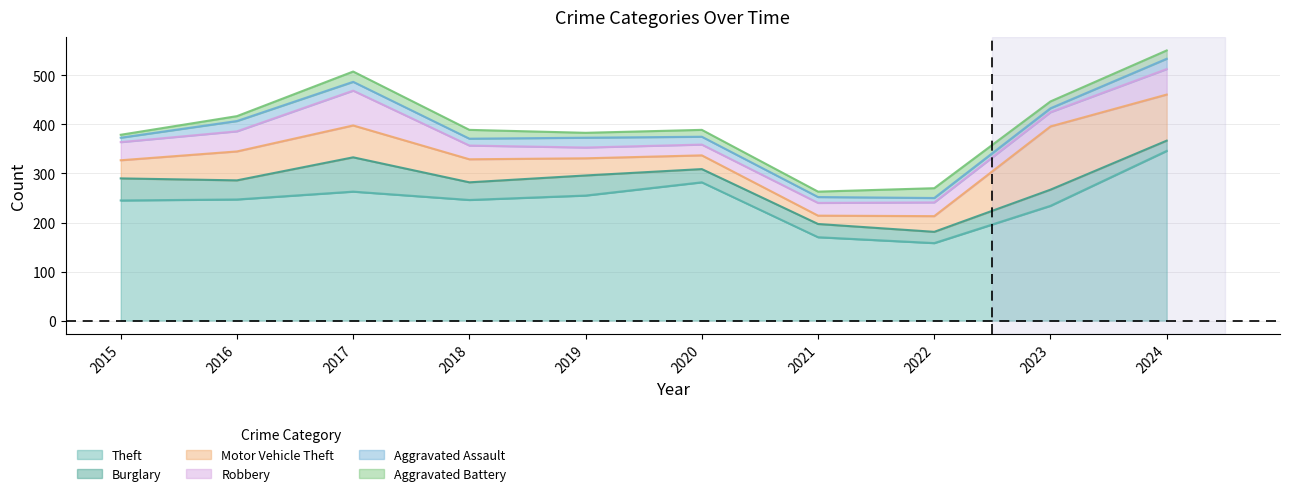

Count the number of data series in this chart.

6